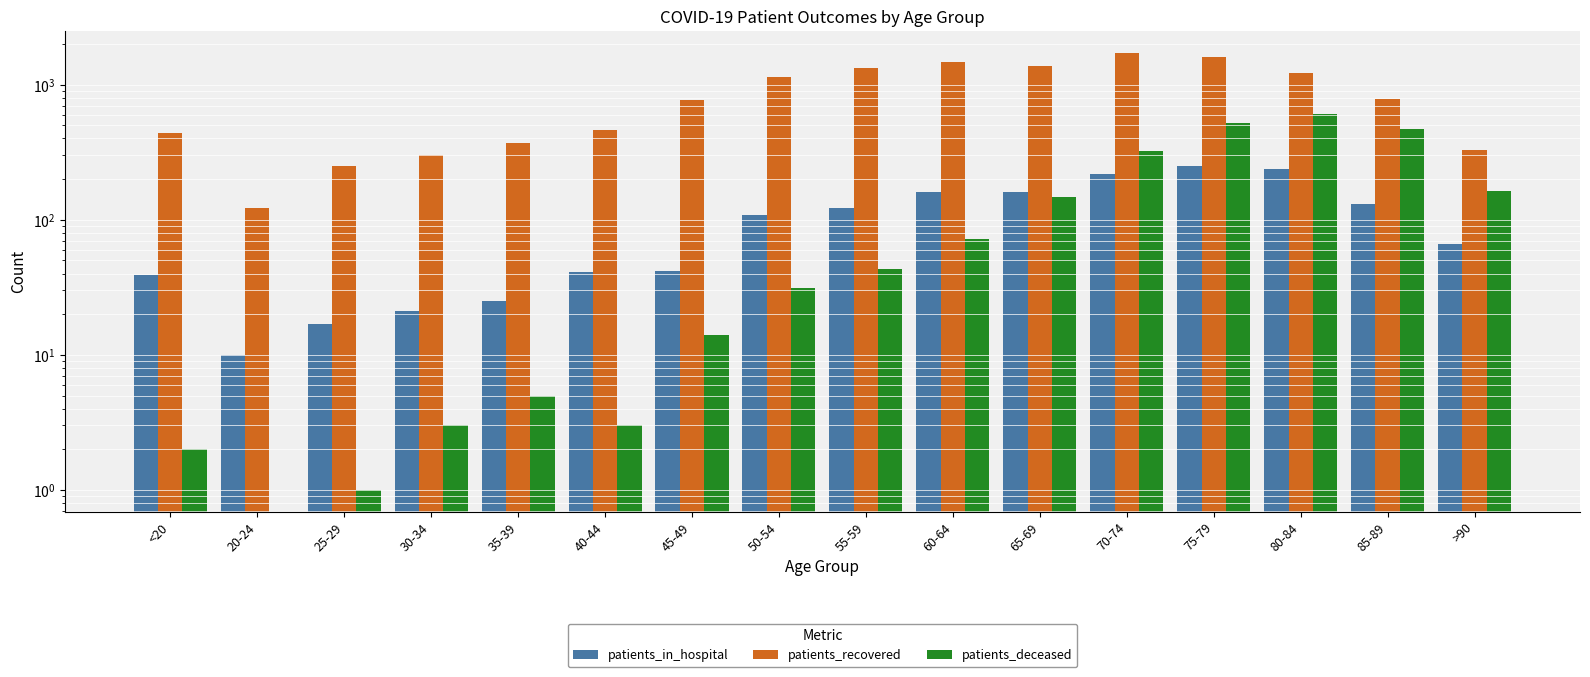

Which series has the largest total across all categories?

patients_recovered